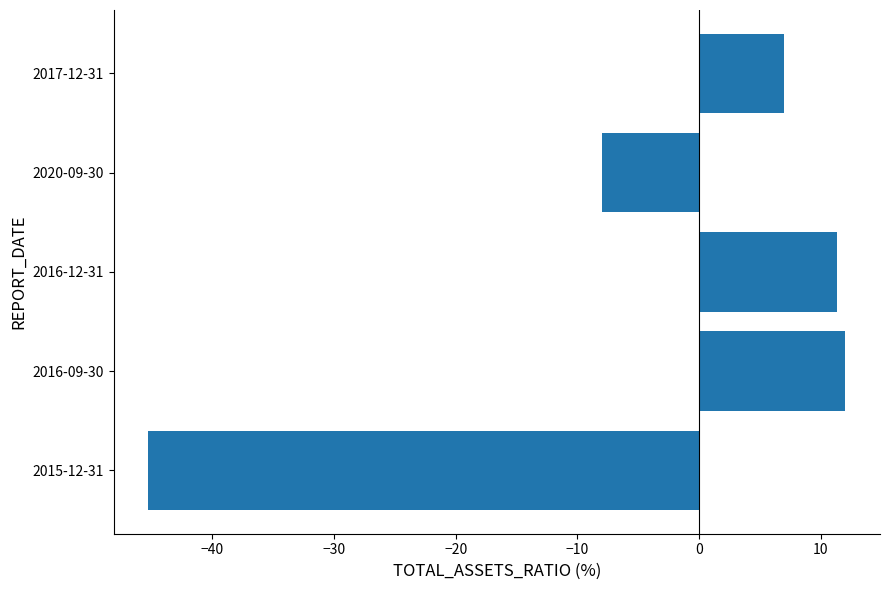

What is the approximate value at 2020-09-30?

-8.0